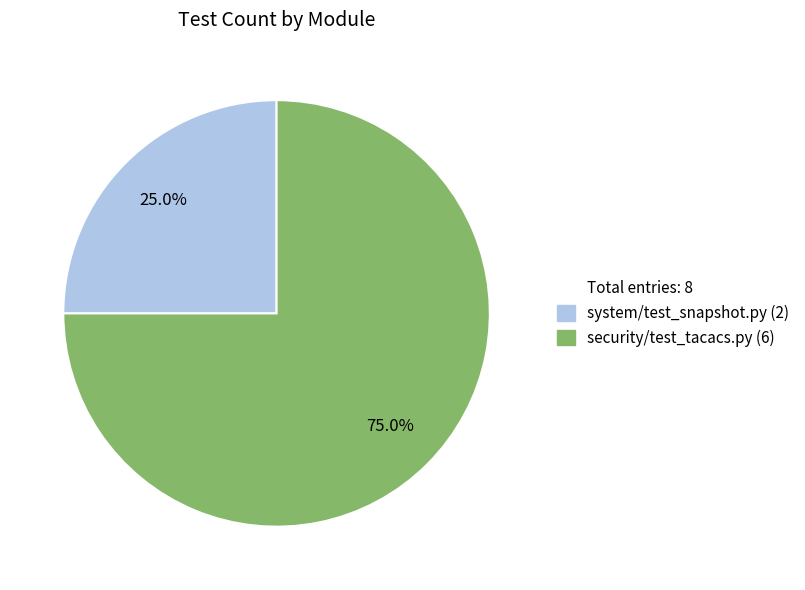

Is there a majority slice in this chart?

Yes